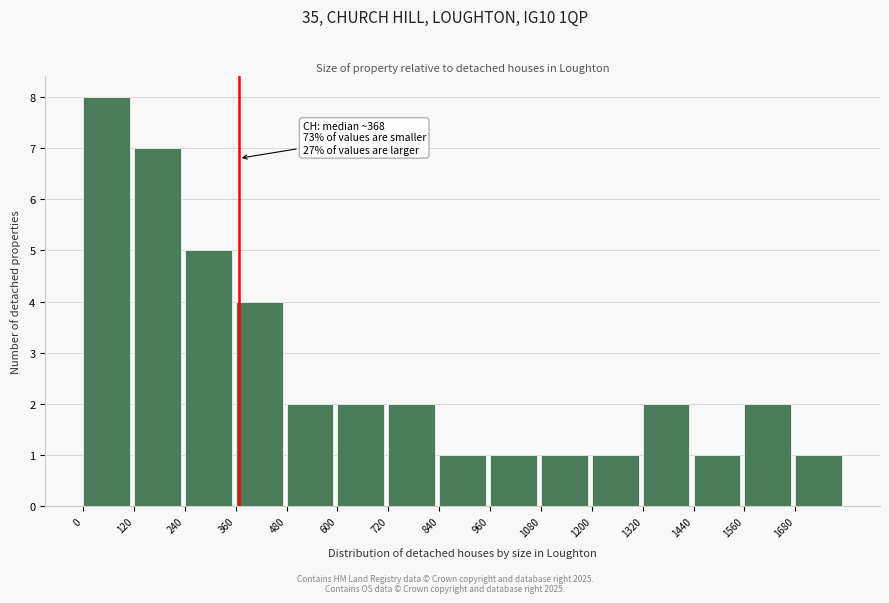

Which range on the x-axis has the tallest bar?

0 to 120